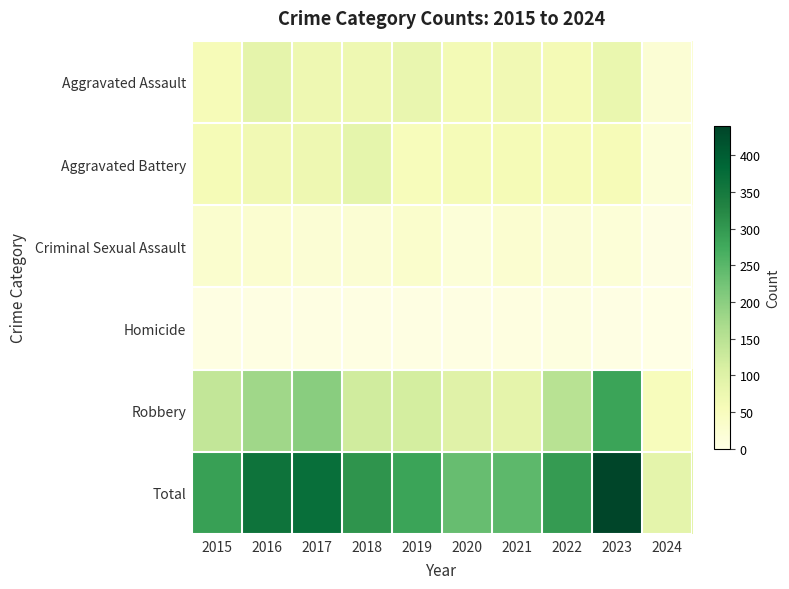

Which series has the largest range (max minus min)?

Total